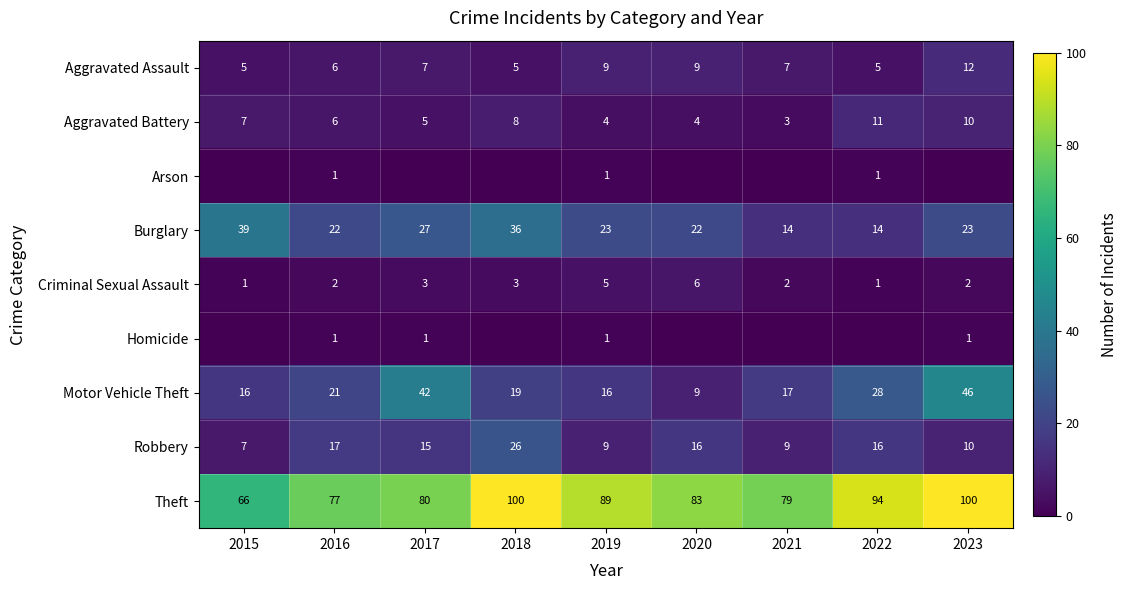

At which category is the sum across all series the highest?

2023